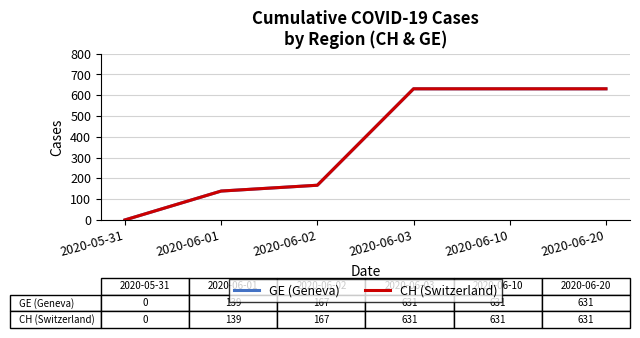

Does the chart have visible grid lines?

Yes